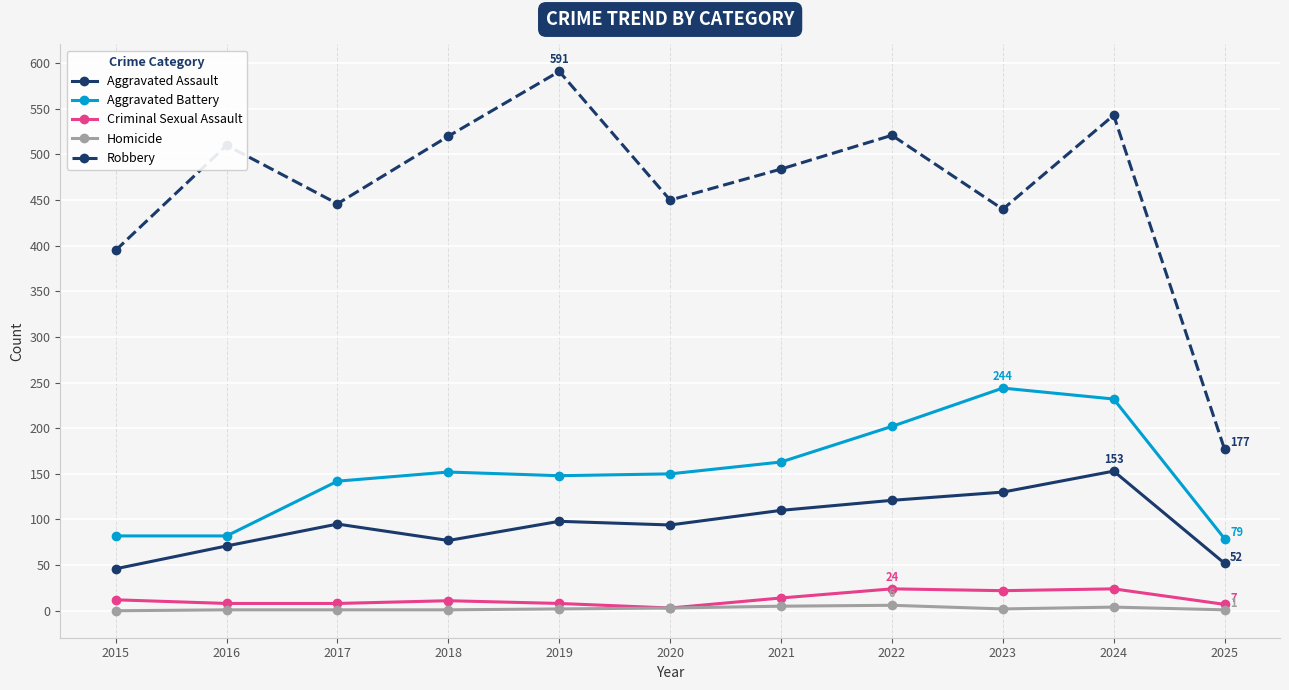

Which category has the highest value in the Robbery series?

2019